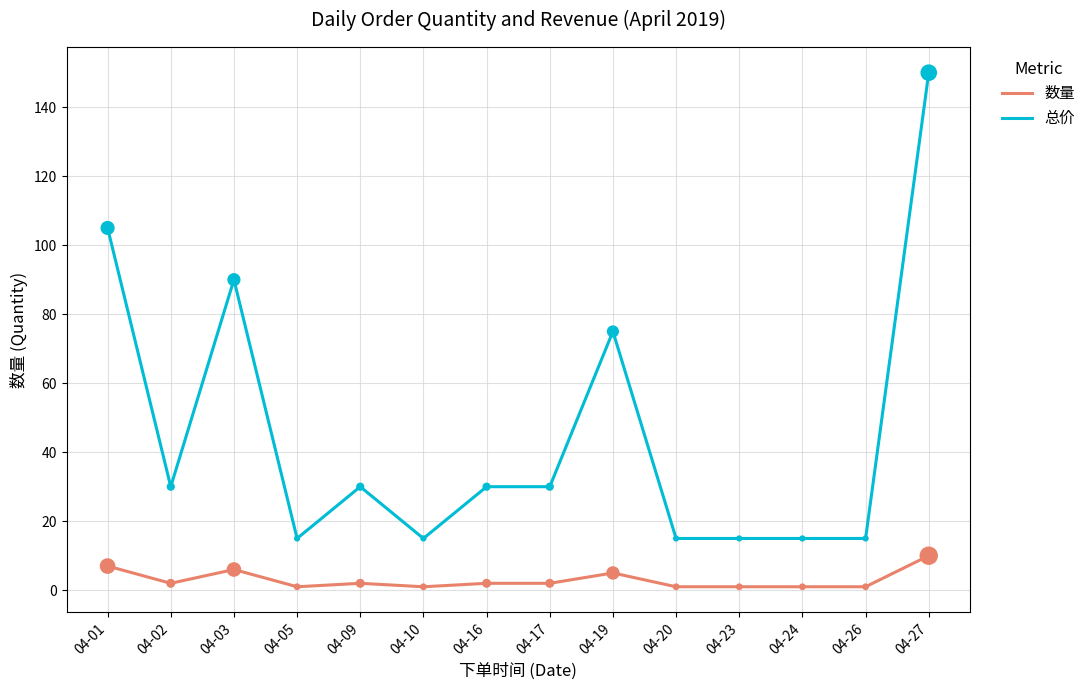

Which series changed the most between 04-09 and 04-20?

总价